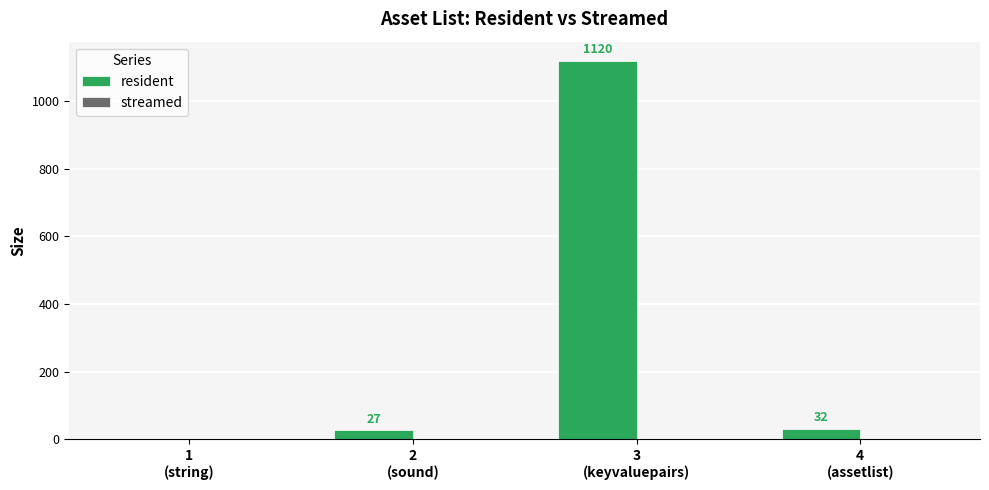

What is the greatest value displayed?

1120